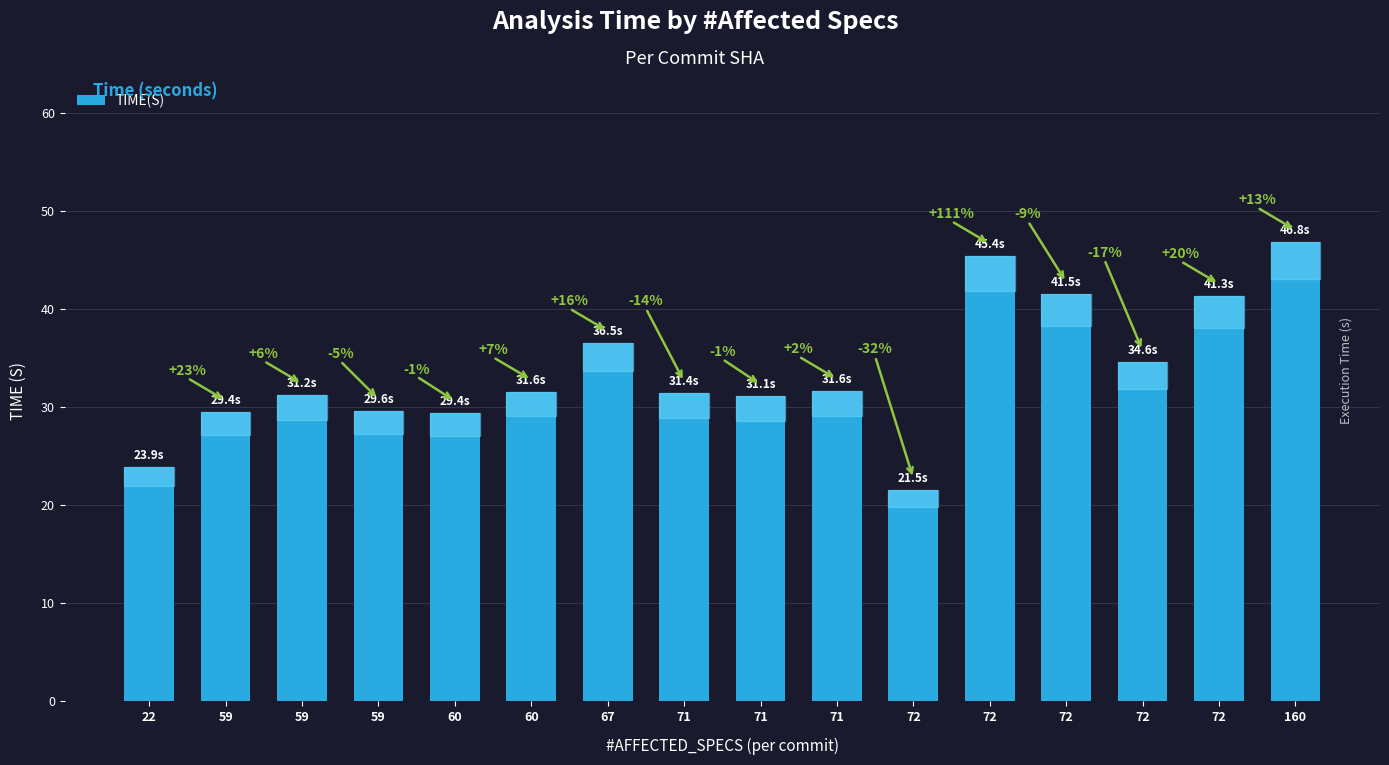

At which category does the chart reach its minimum across all series?

72